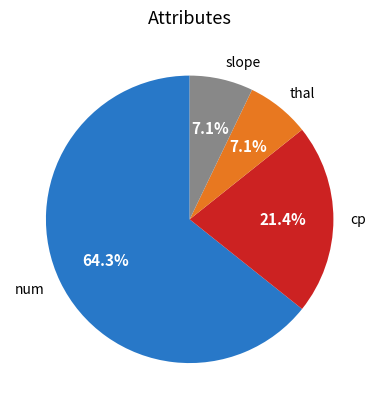

Which category has the biggest portion of the pie?

num